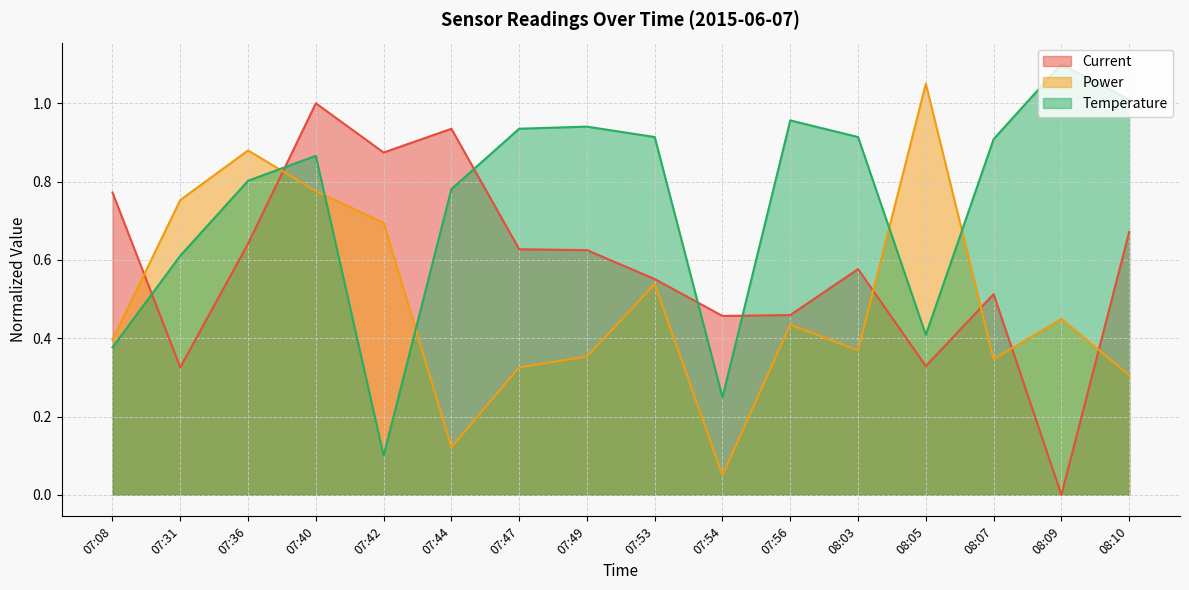

Which series has the largest total across all categories?

Temperature